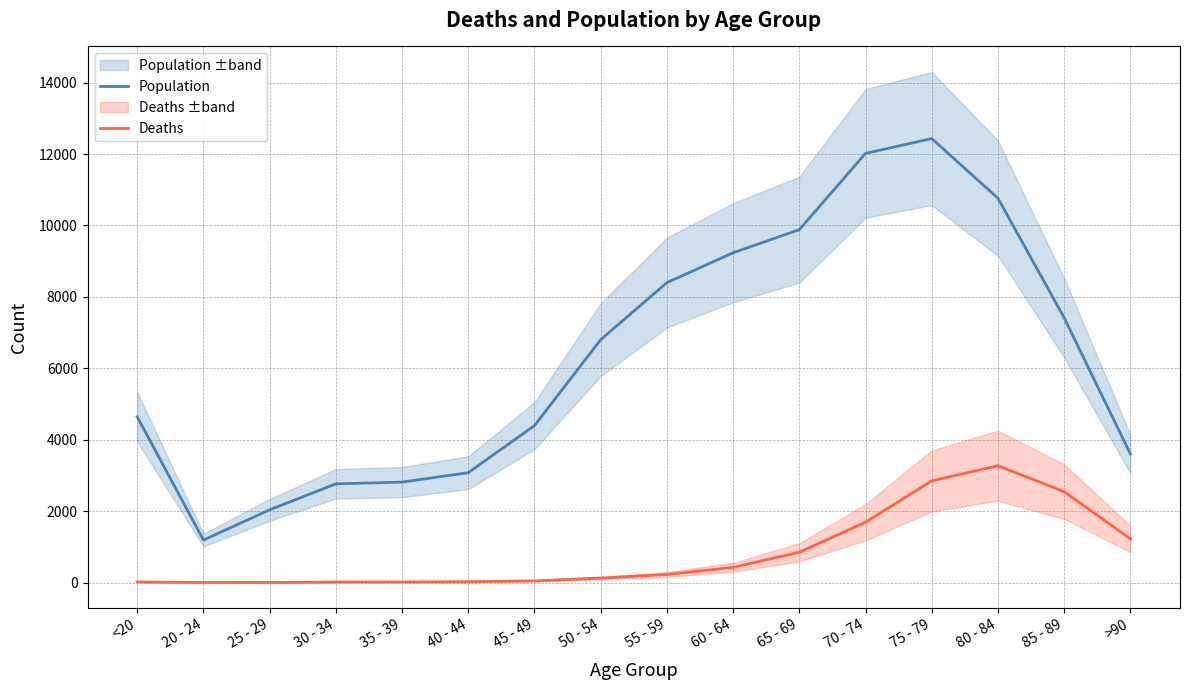

Which category has the highest value across all series?

75 - 79